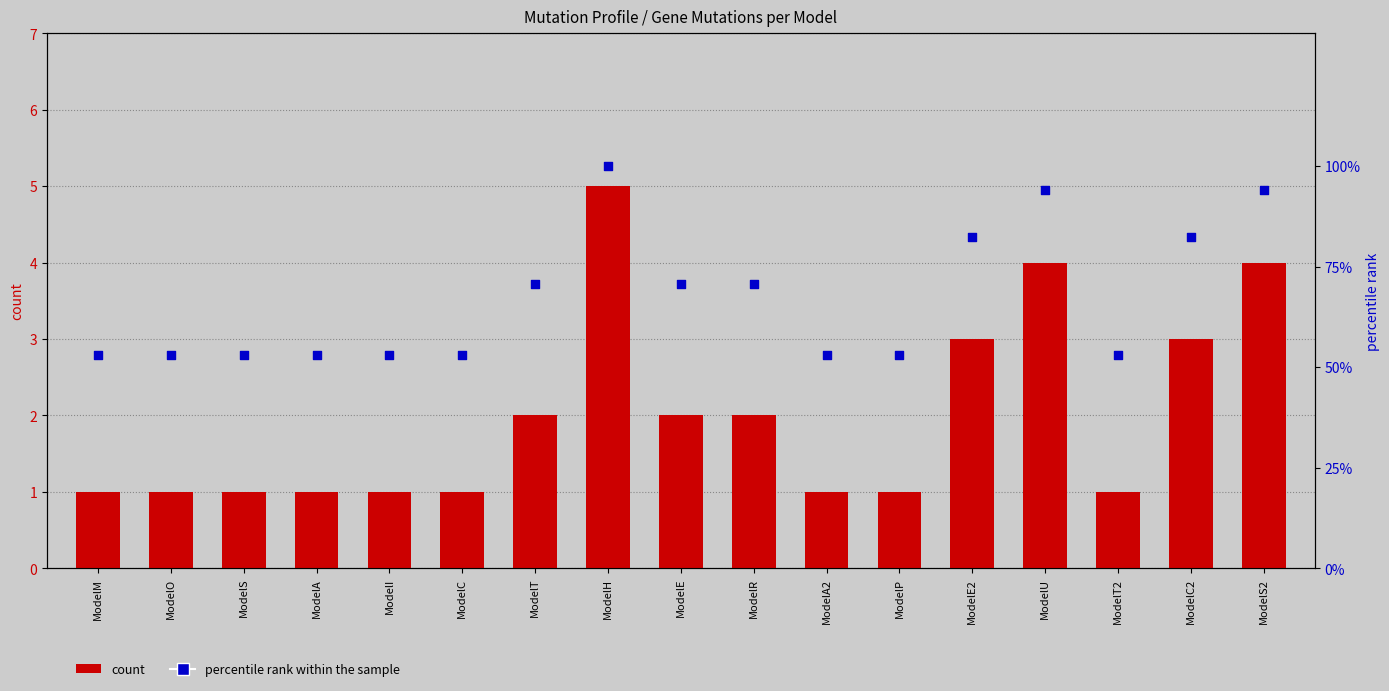

Which series has the widest spread of Y values?

percentile rank within the sample